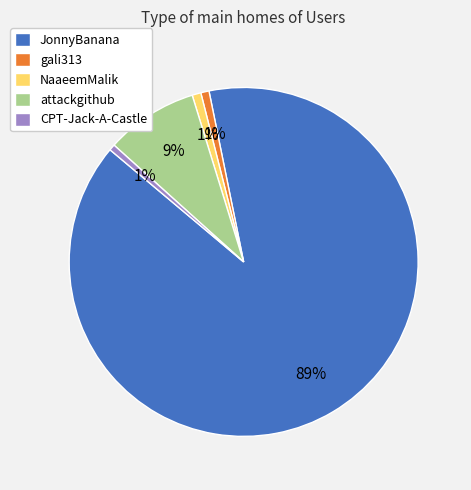

Count the number of slices in the pie.

5